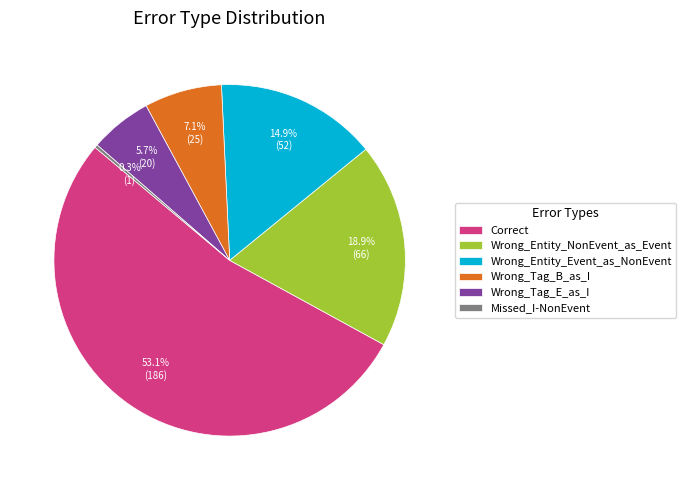

True or false: Wrong_Tag_E_as_I accounts for 6% of the total.

True